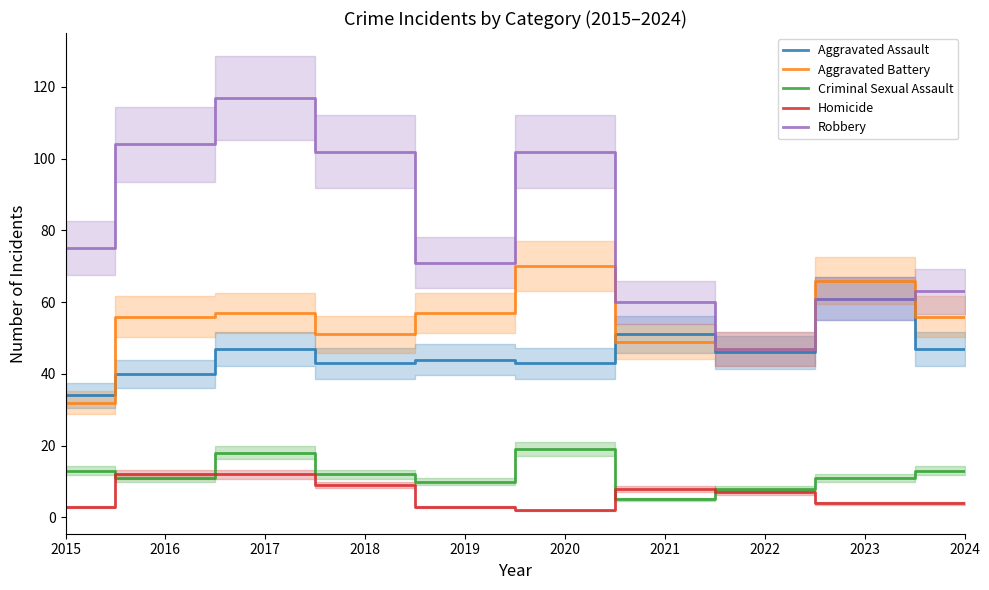

What is the average value of the Criminal Sexual Assault series?

12